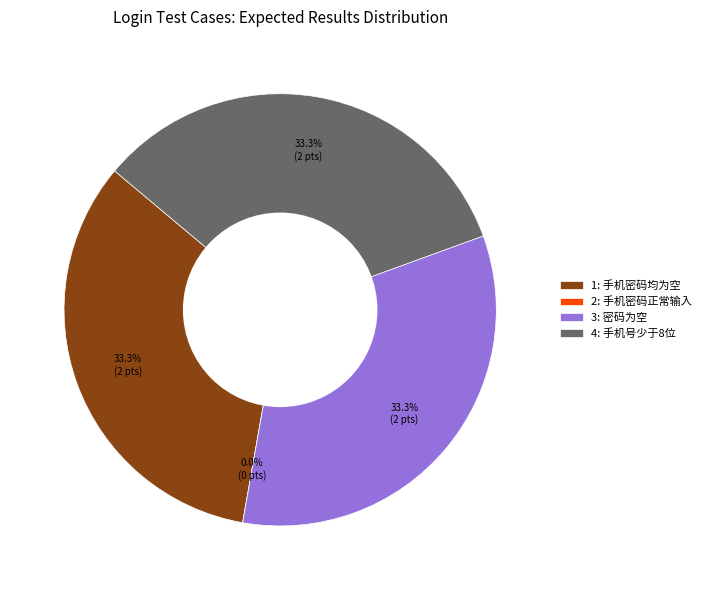

To the nearest percent, what is the difference between the largest and smallest slice percentages?

33%